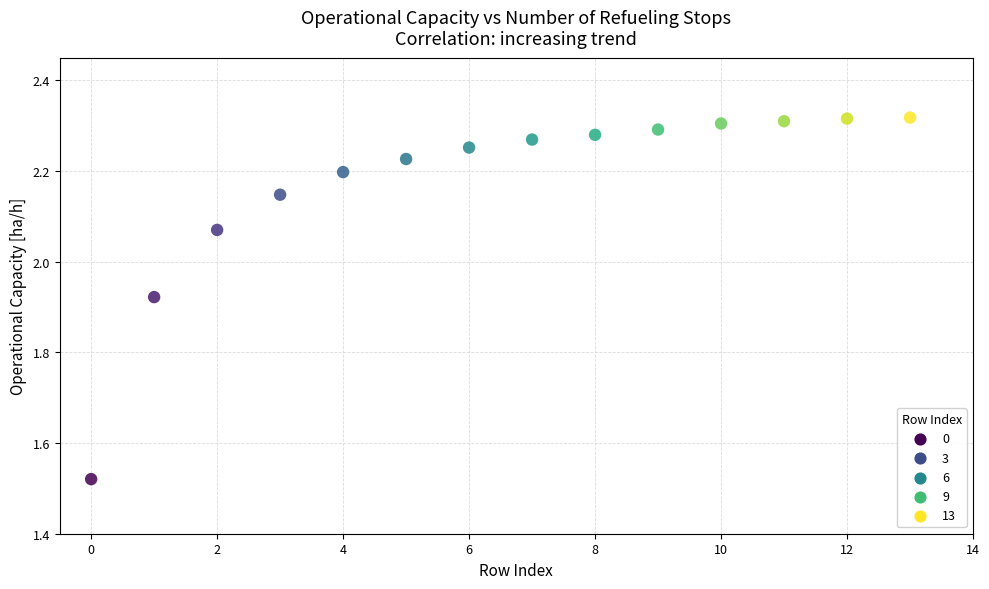

What is the range of Y values (max minus min)?

0.8